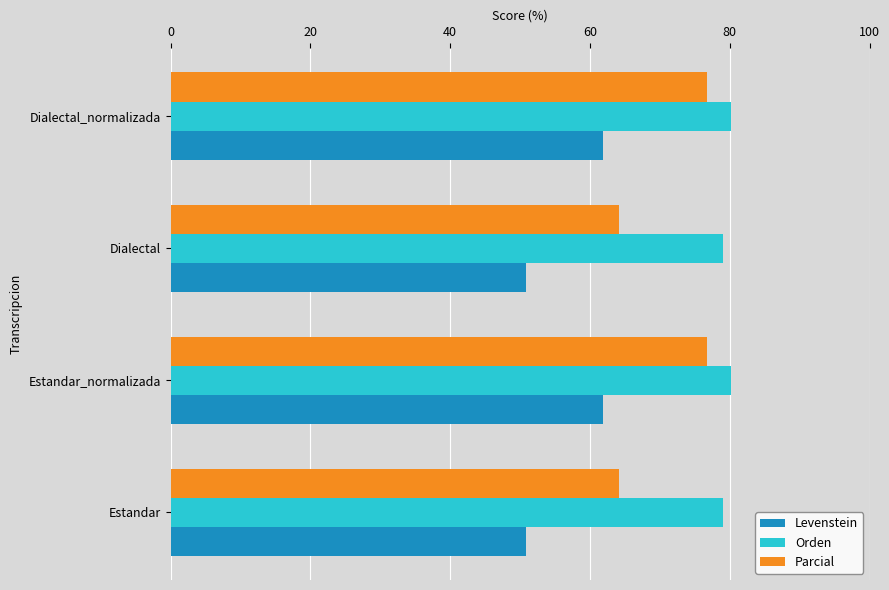

True or false: Levenstein has a value of 61.9 at Estandar_normalizada.

True